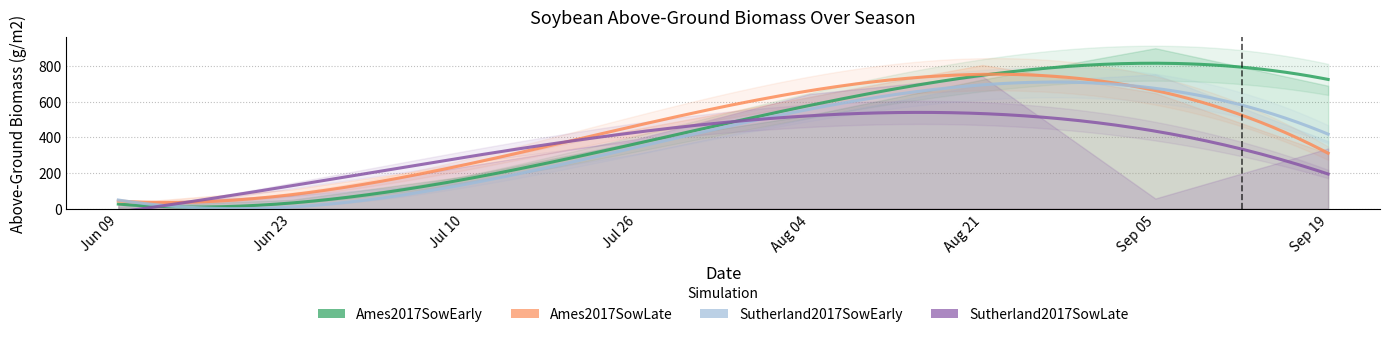

What is the difference between the Ames2017SowEarly values at 2 and 4?

342.9